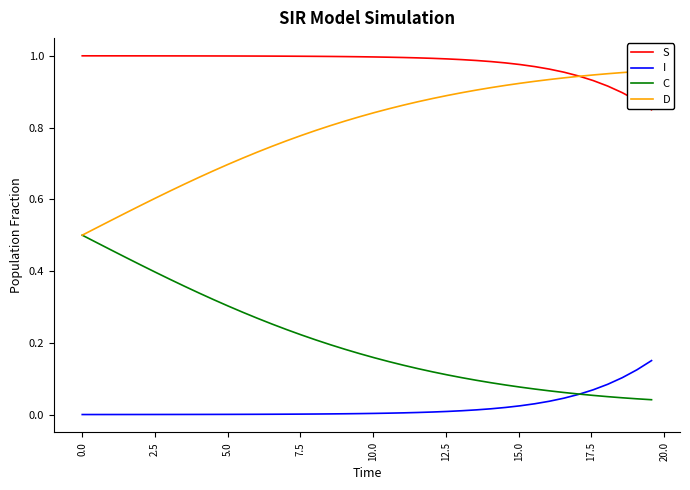

True or false: I and S intersect in this chart.

False